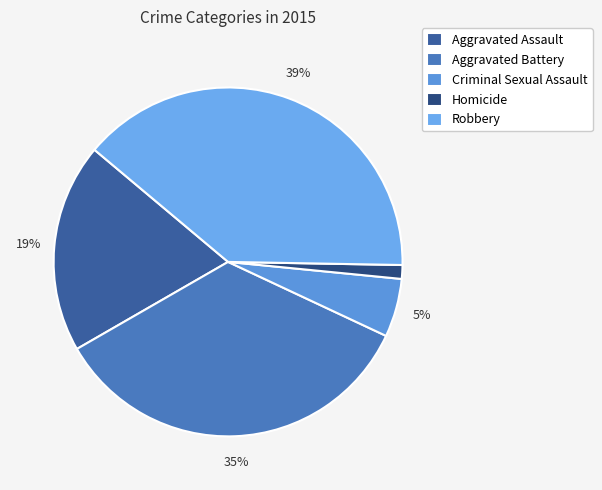

To the nearest percent, what is the average slice percentage?

20%